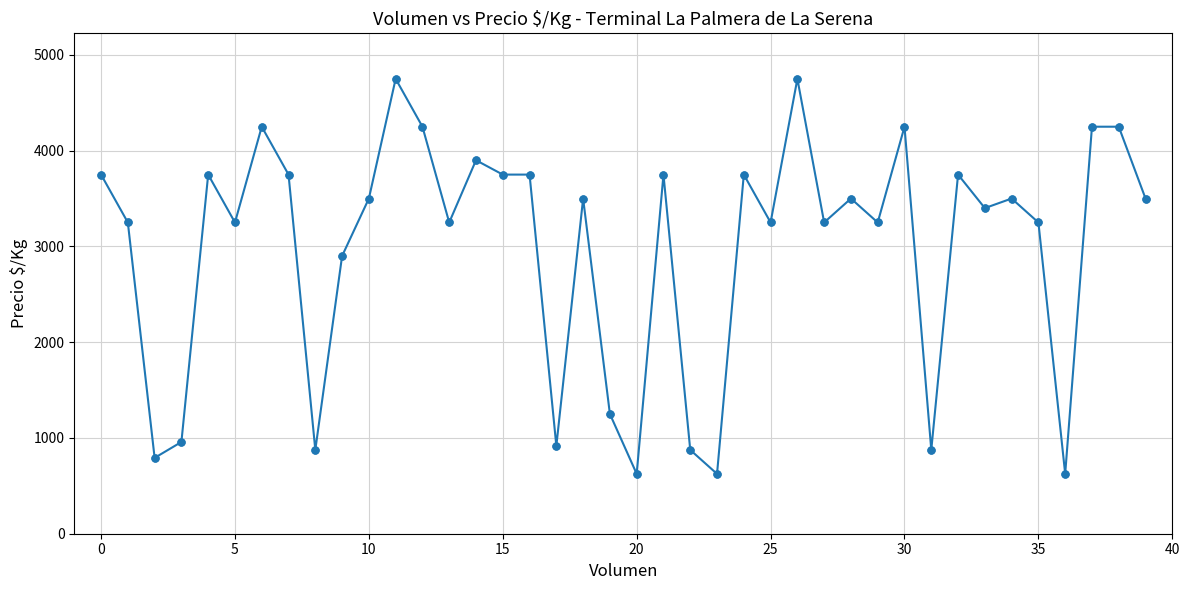

What is the minimum value shown in the chart?

625